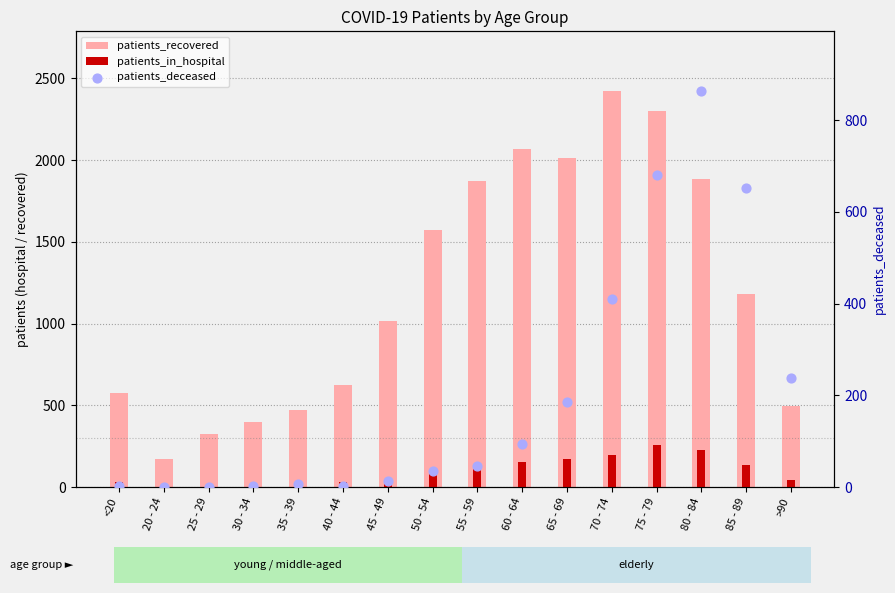

Which series contains the highest Y value?

patients_recovered